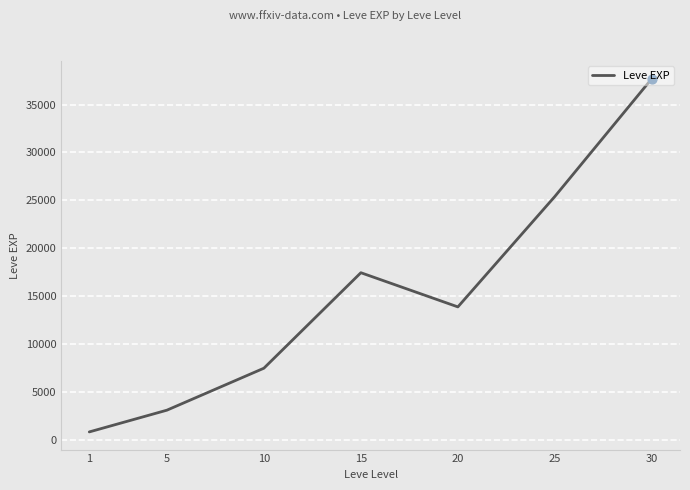

Which has a higher value, 25 or 20?

25